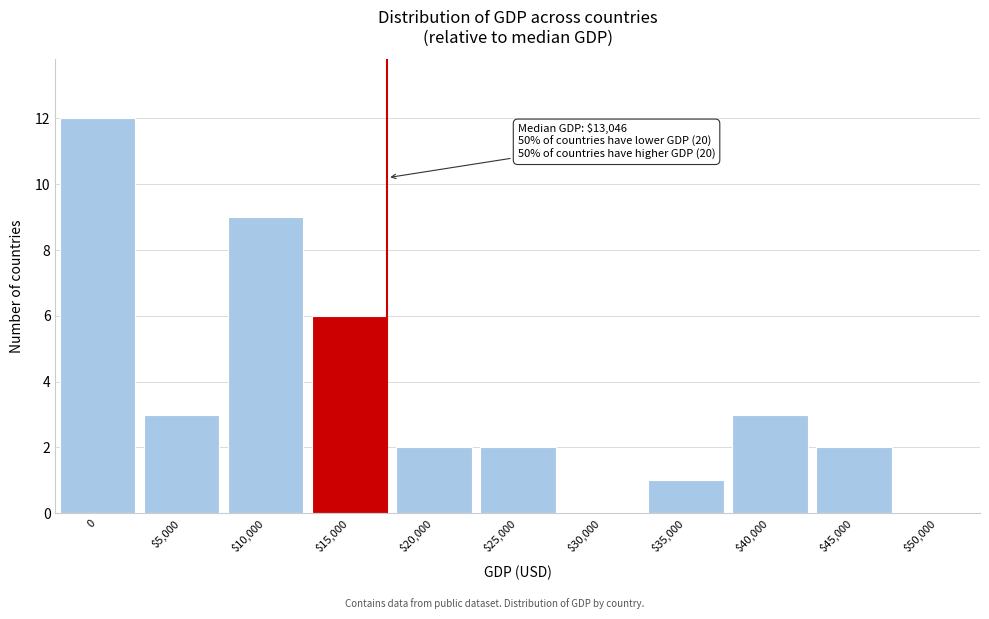

What is the sum of all values?

40